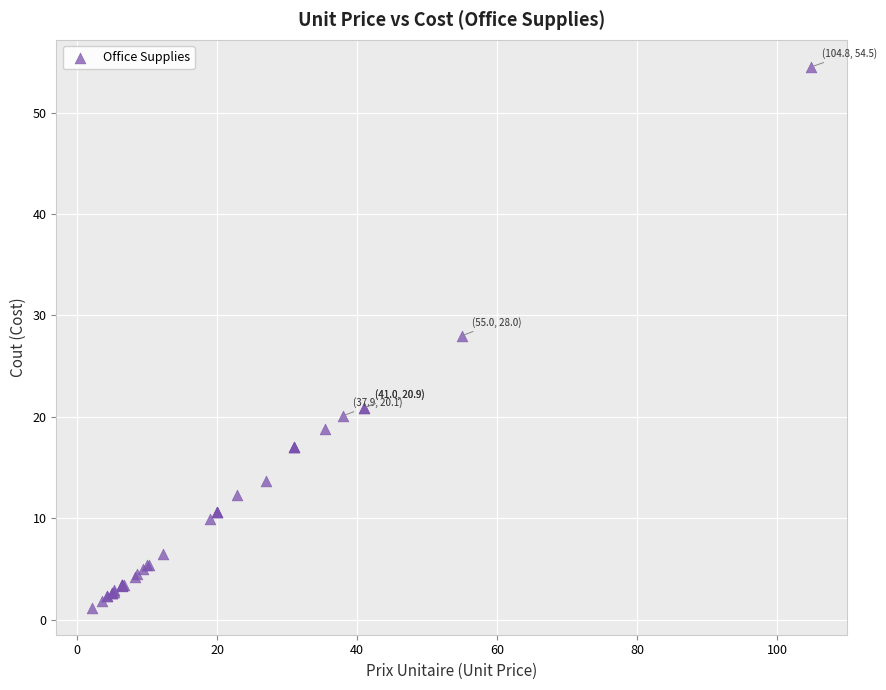

What Y value in the scatter plot is closest to 27?

28.0